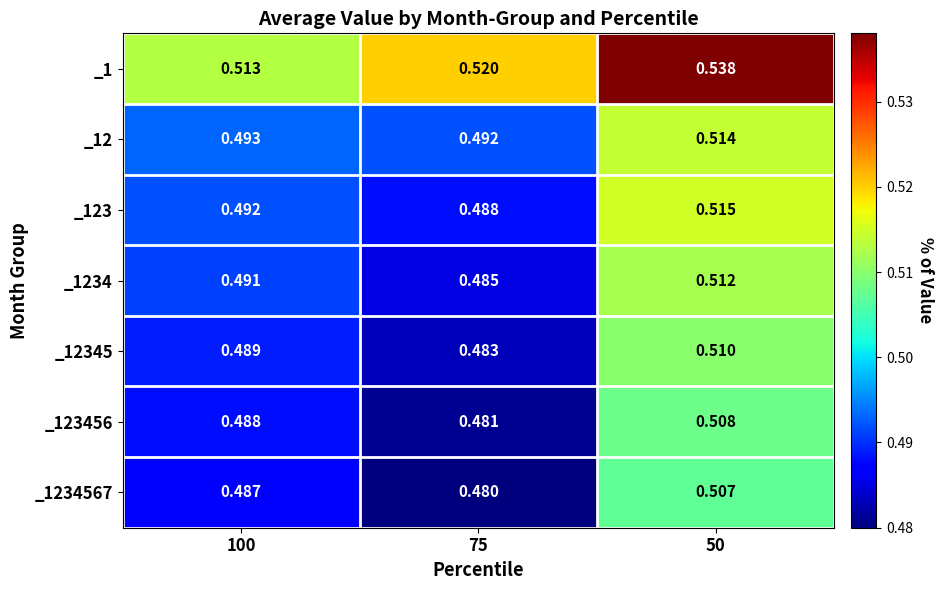

Between 100 and 75, which series saw the biggest shift?

_1